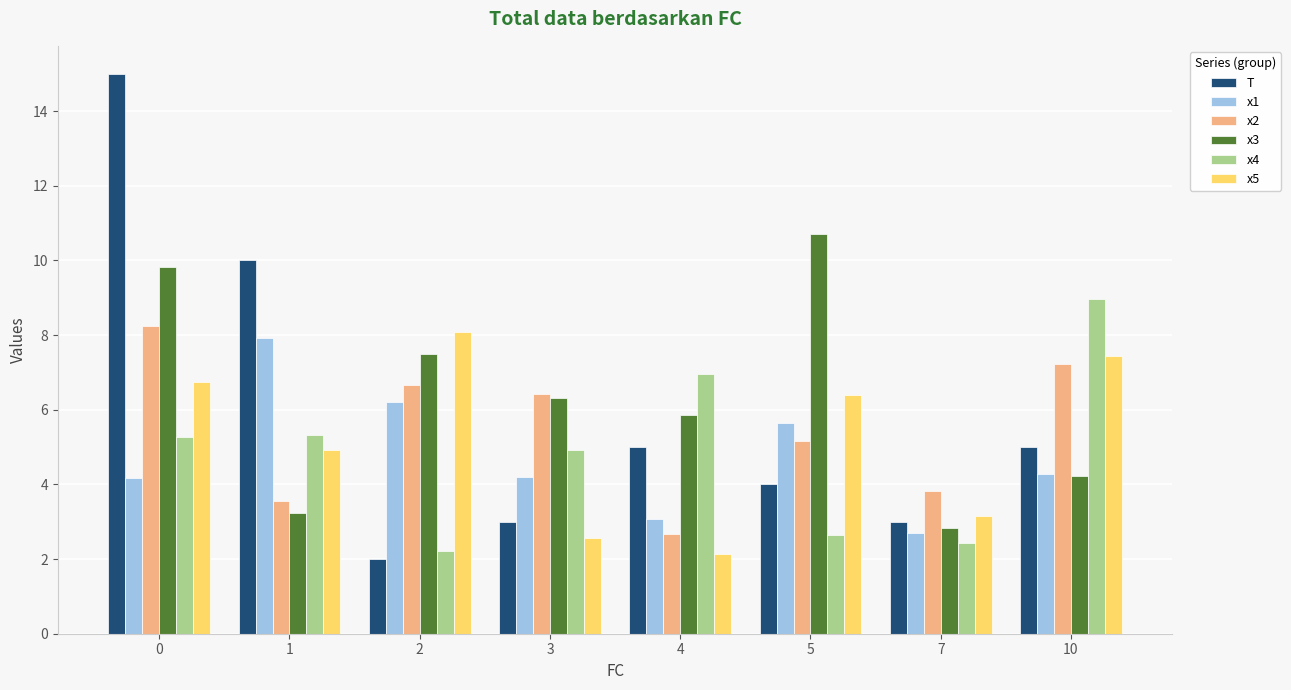

What is the spread (max minus min) of values at 10?

4.7